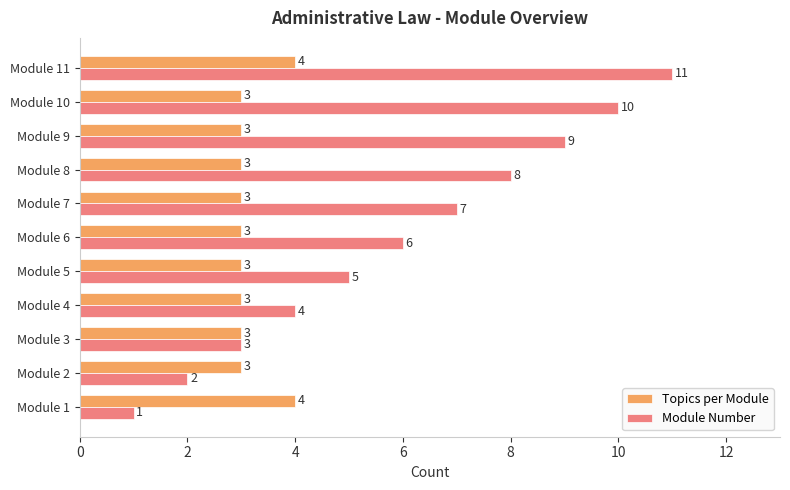

At which category does the chart reach its peak across all series?

Module 11